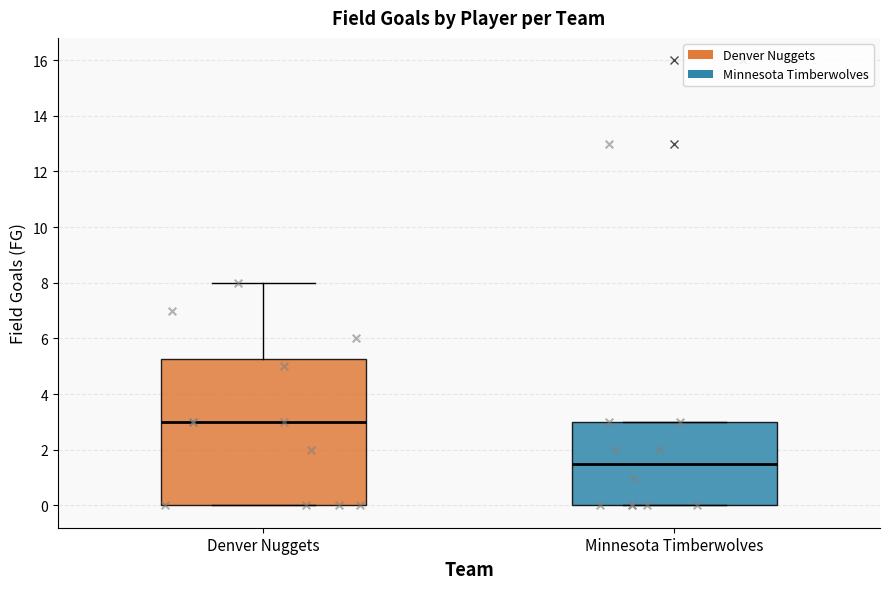

Reading left to right, read every box against the y-axis: the position of its median line, the range the box covers, and the ends of its whiskers. The values are not printed on the chart, so give them approximately, as read against the axis.

Denver Nuggets: median 3.0, box 0.0 to 5.2, whiskers 0.0 to 8.0
Minnesota Timberwolves: median 1.6, box 0.0 to 3.0, whiskers 0.0 to 3.0